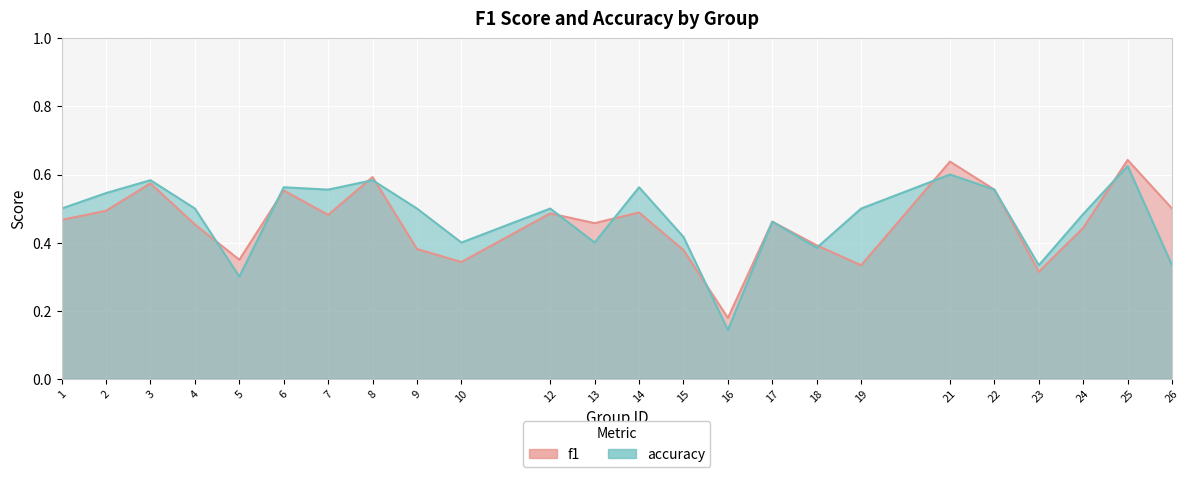

Between 10 and 13, which is larger?

13